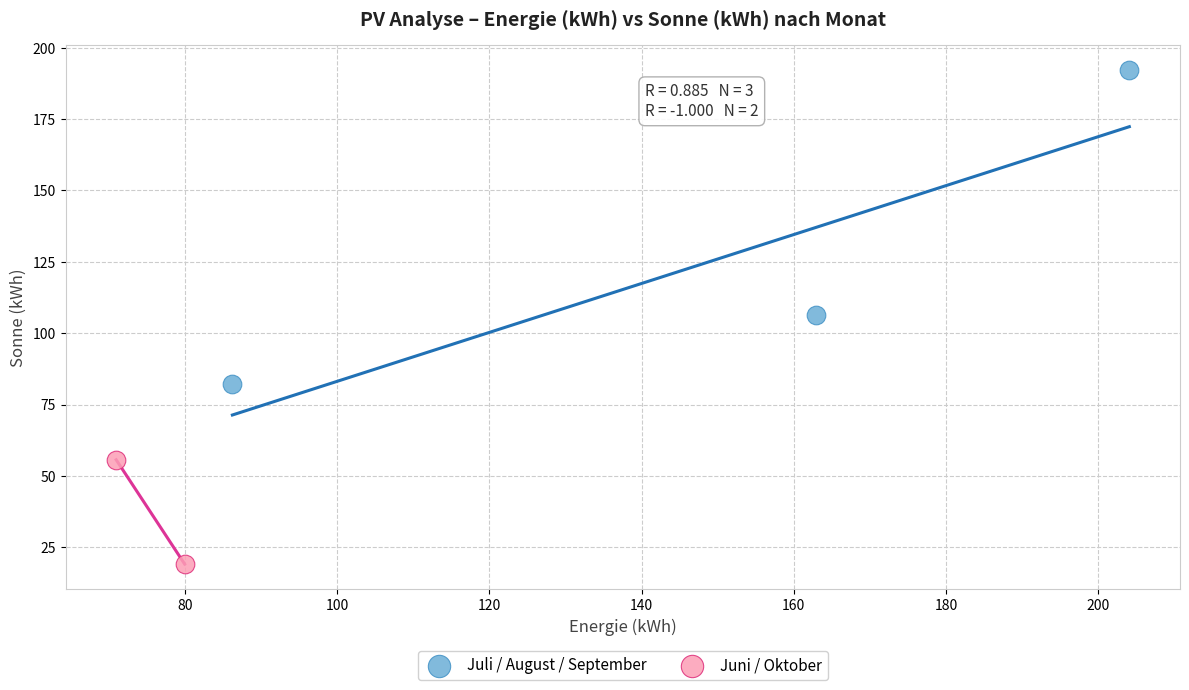

Which series reaches the maximum Y coordinate?

Juli / August / September